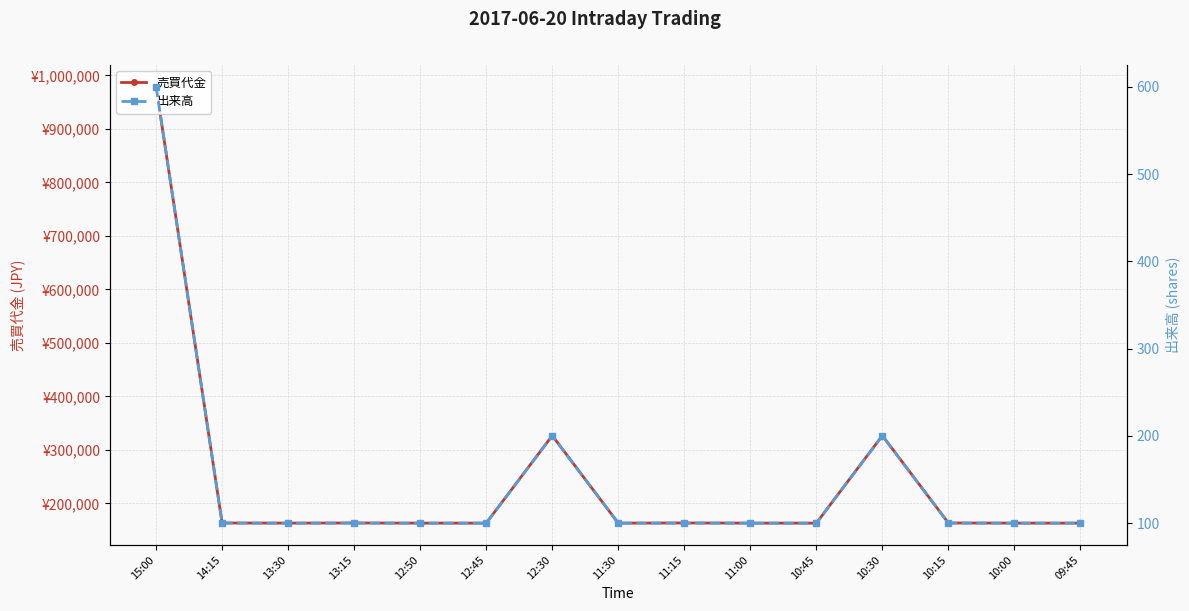

The value of 出来高 at 11:30 is 147. True or false?

False